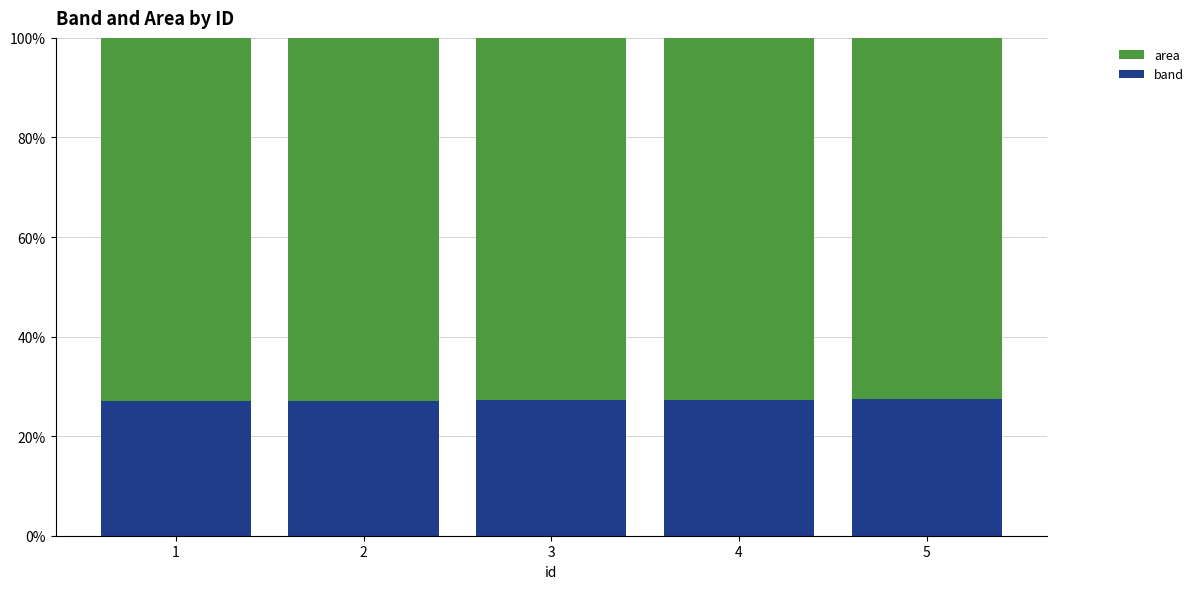

At which category does the chart reach its minimum across all series?

1